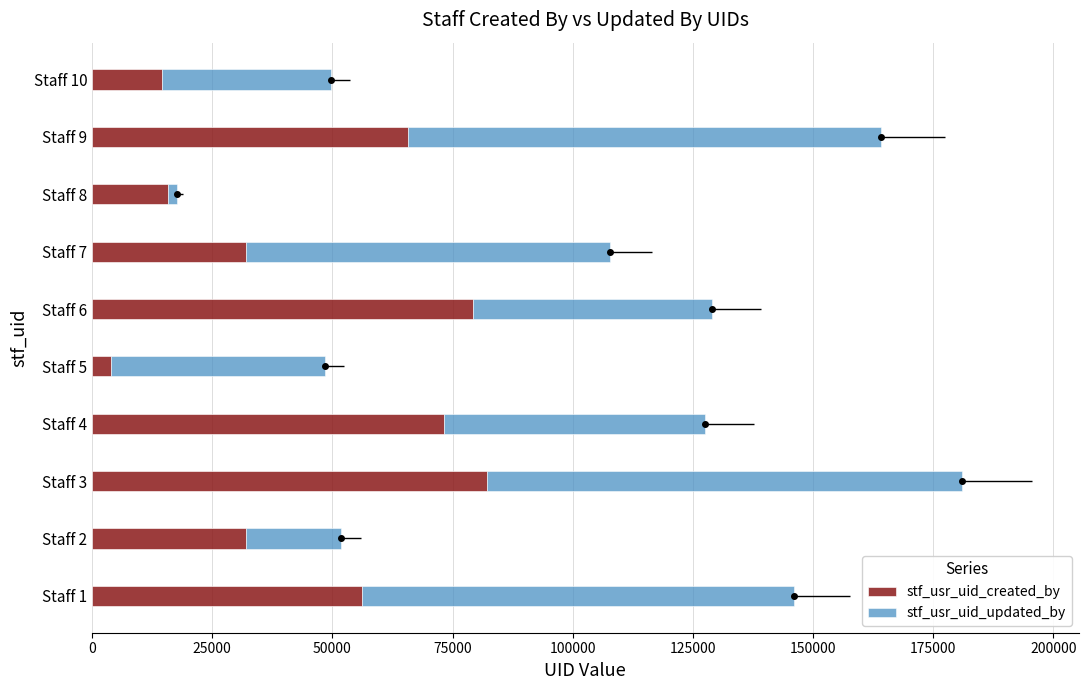

Read the stf_usr_uid_created_by value at 175000, to the nearest 100.

15900